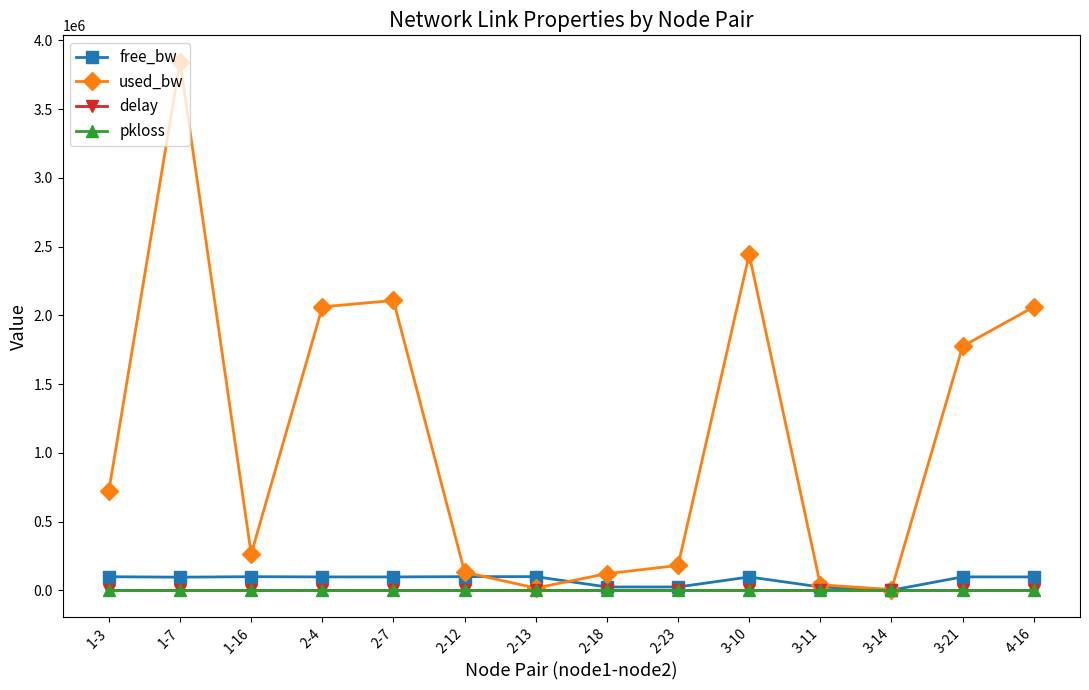

Does the chart display data point markers on the line(s)?

Yes